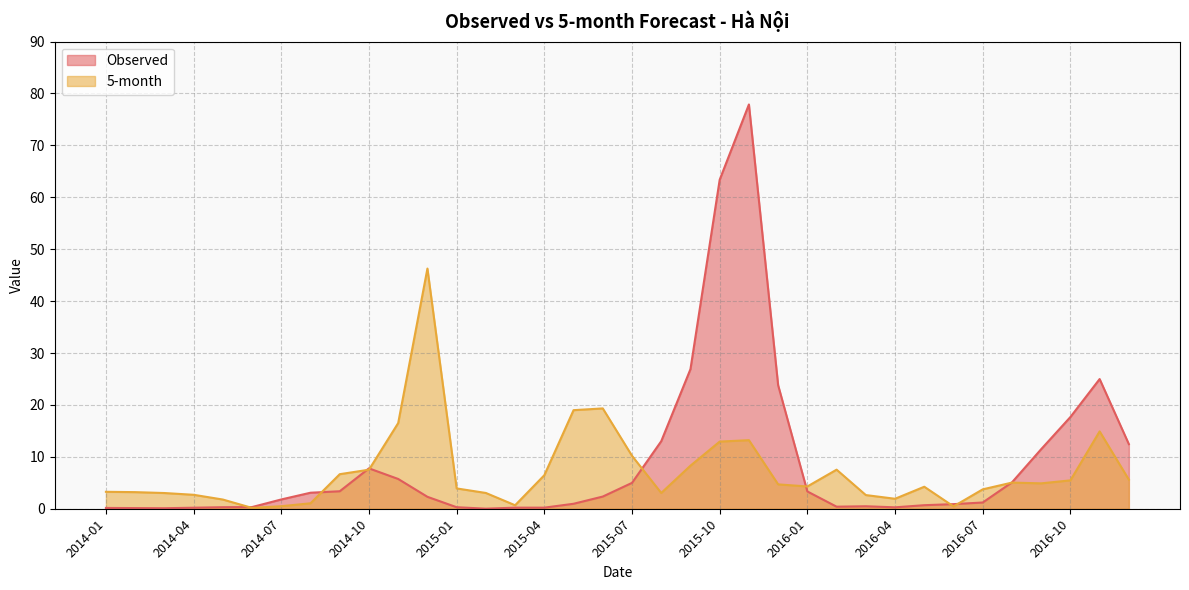

Read the Observed value at 2015-06.

2.3